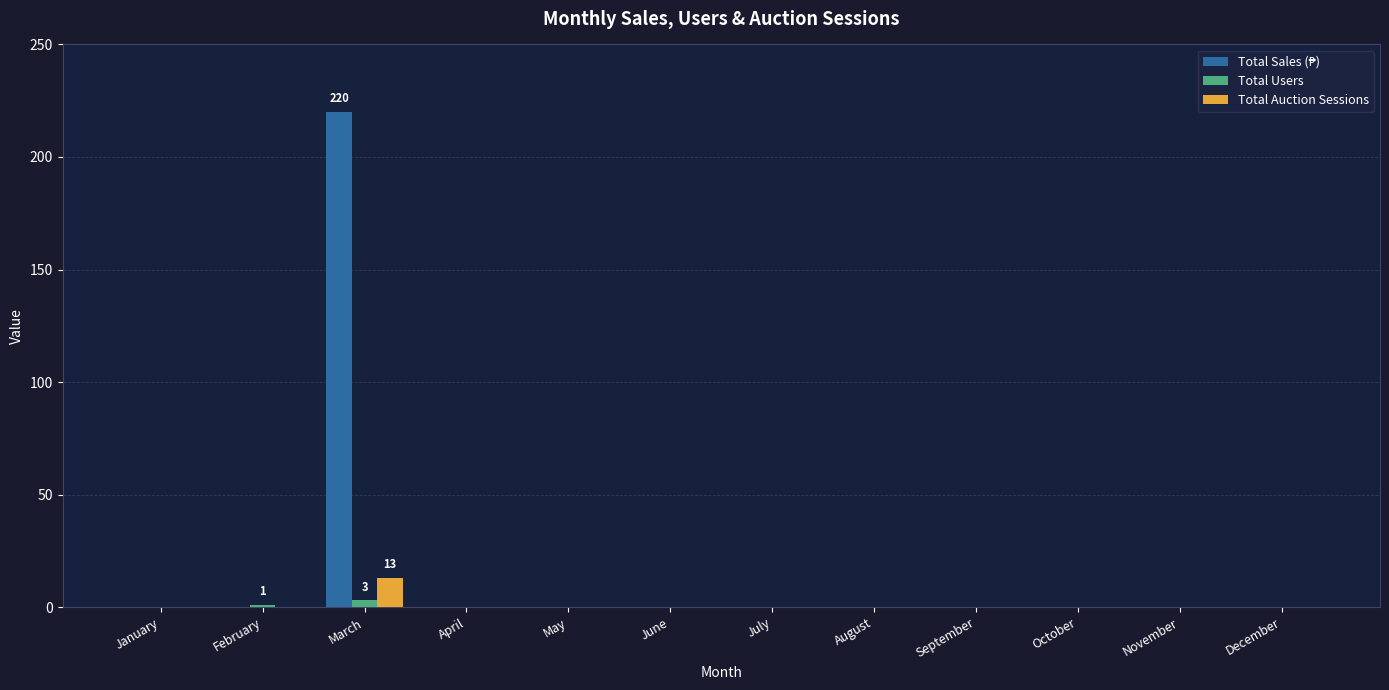

Count the Total Users values in the range 0 to 1.

11